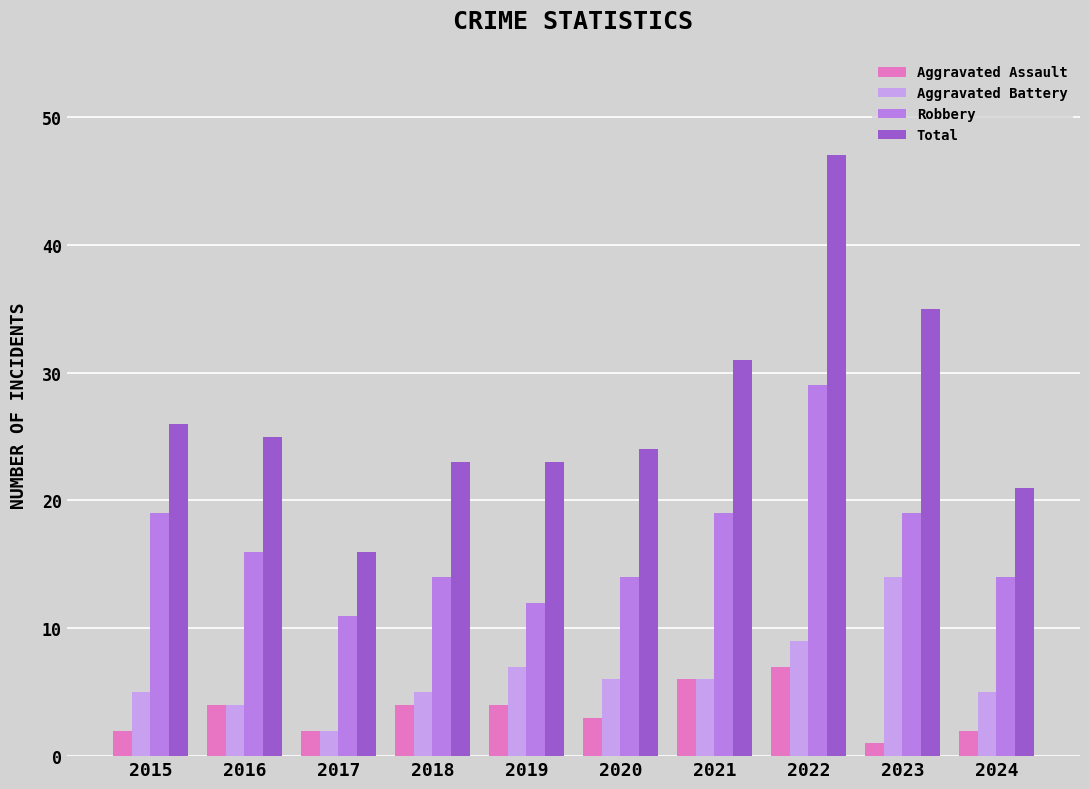

Which series has the largest total across all categories?

Total